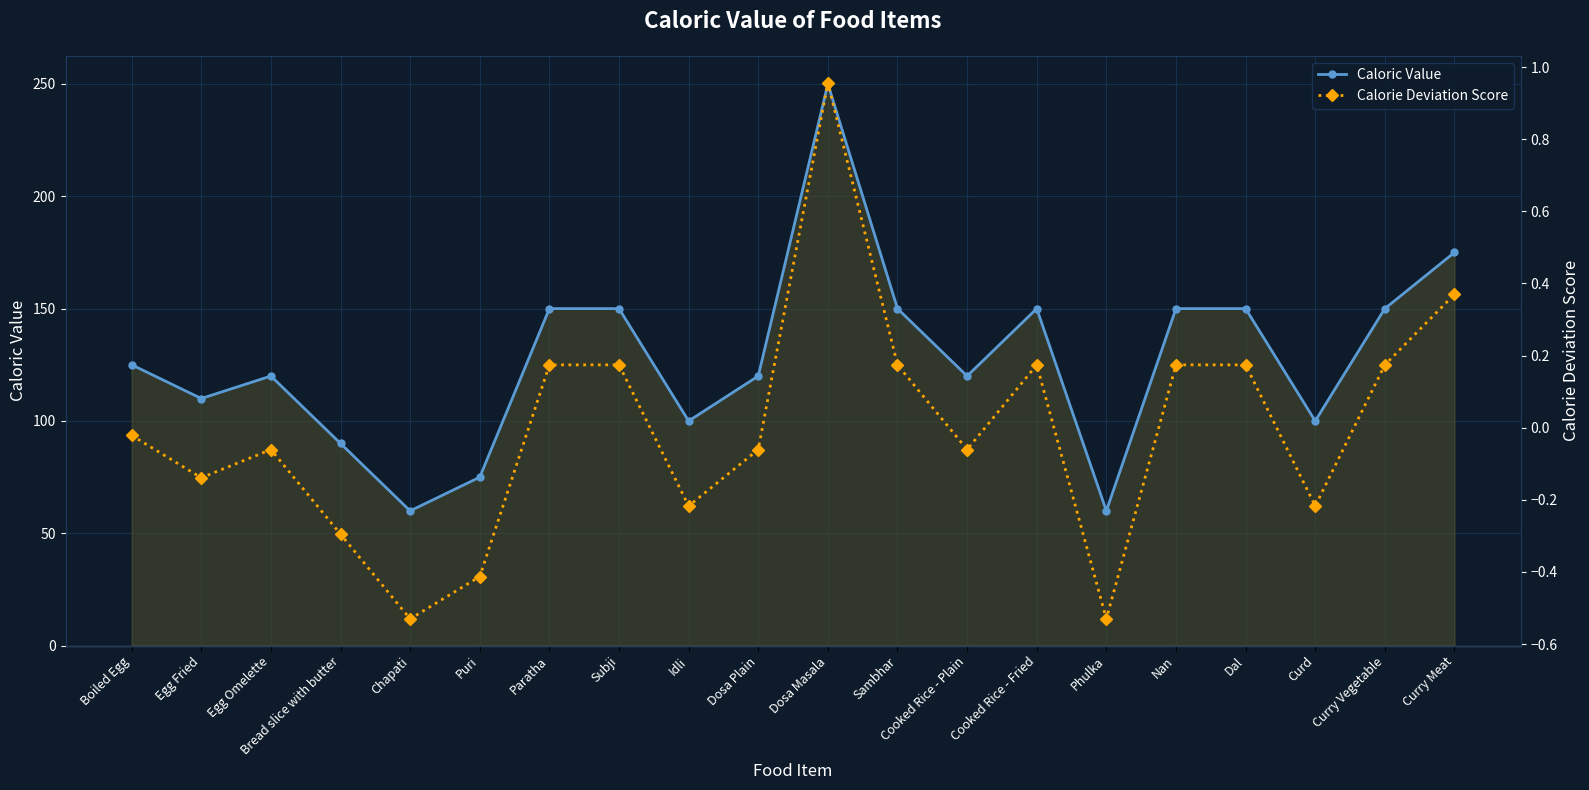

The value of Calorie Deviation Score at Phulka is -0.5. True or false?

True